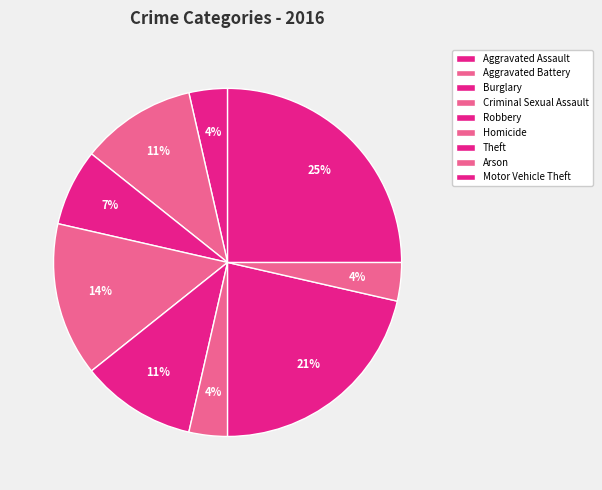

Is Arson the majority of the pie?

No